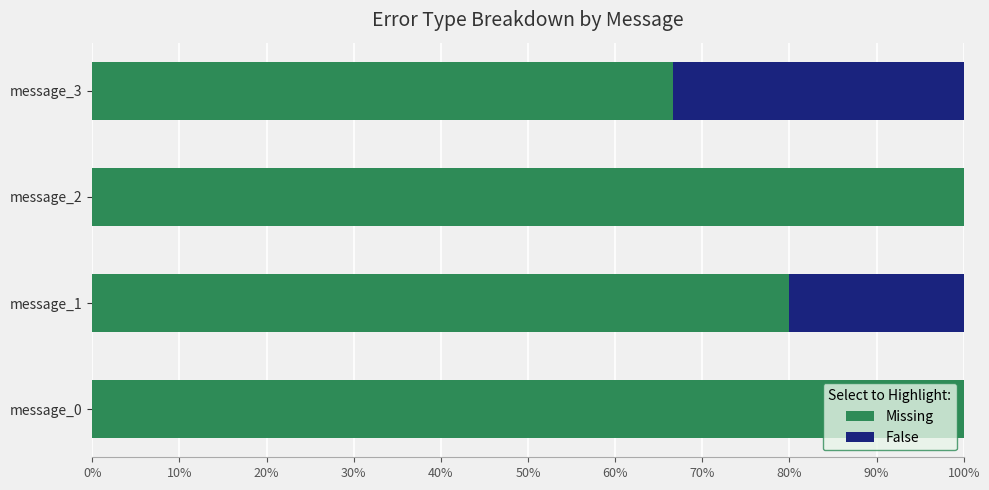

What is the highest value of the Missing series?

1.0